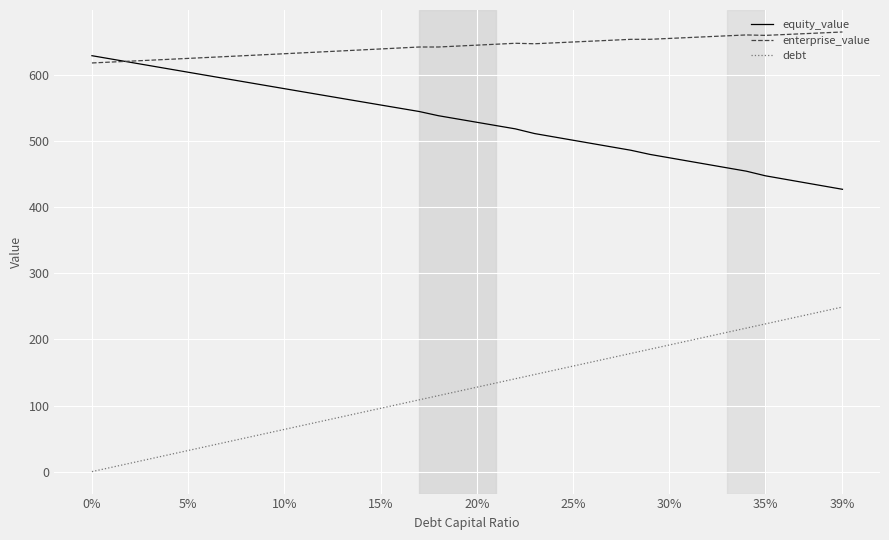

List the series in order of their overall mean, highest first.

enterprise_value, equity_value, debt